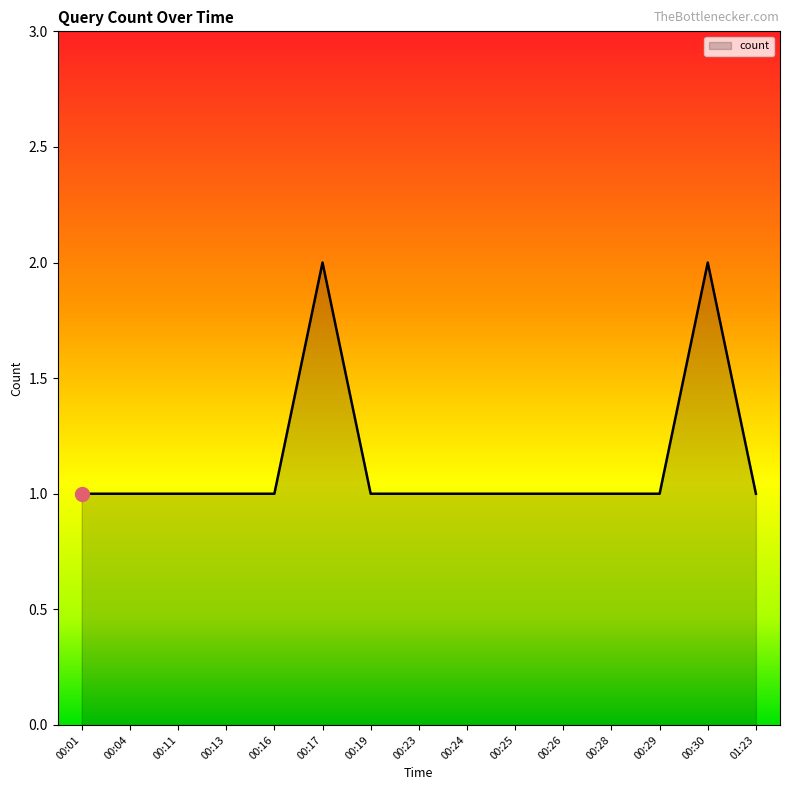

What position from the left is 00:16?

5